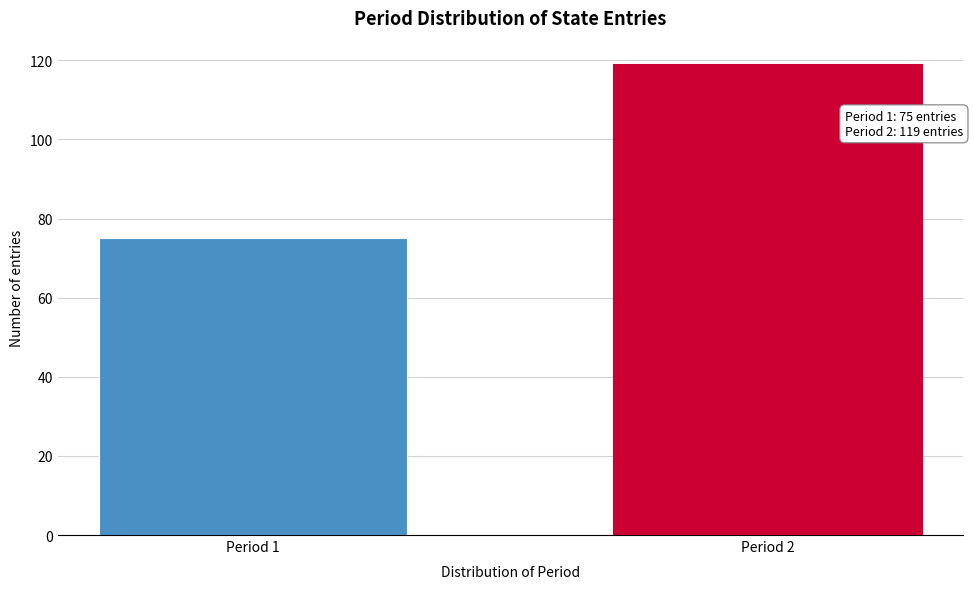

Reading left to right, list all the values displayed in this chart.

Period 1=75	Period 2=119